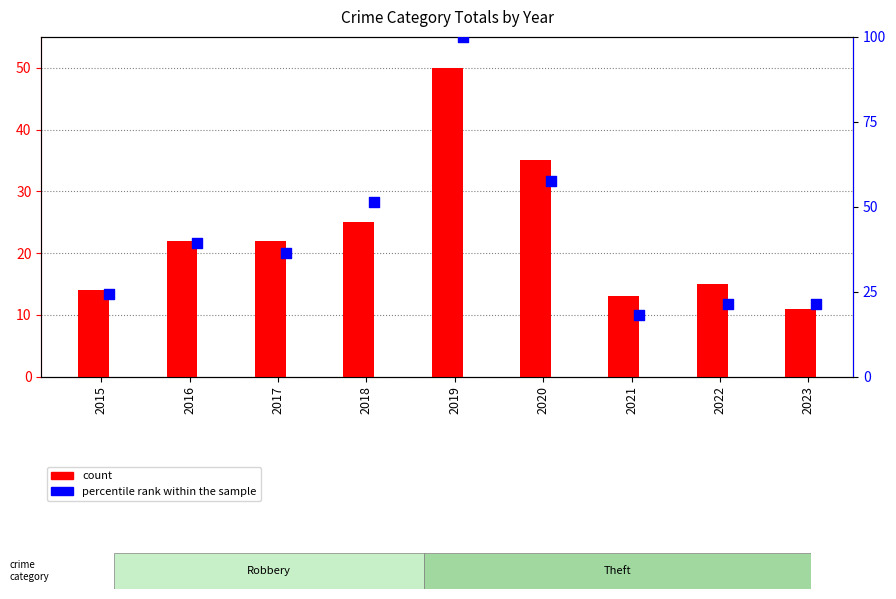

What is the total value across all series at 2023?

32.2